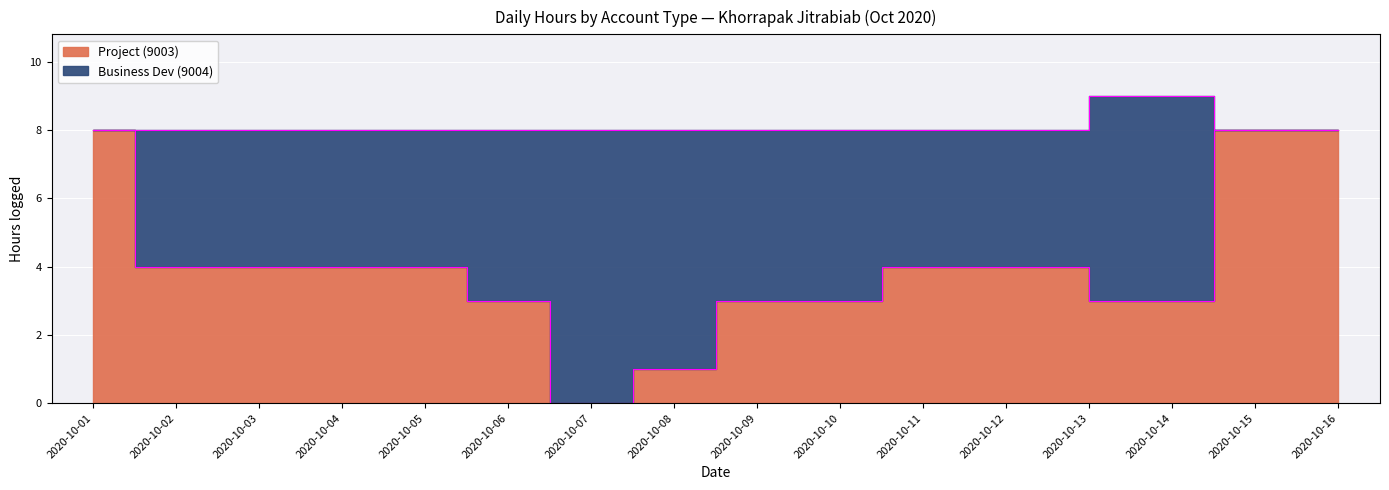

Is it true that the value at 2020-10-15 is 8?

True